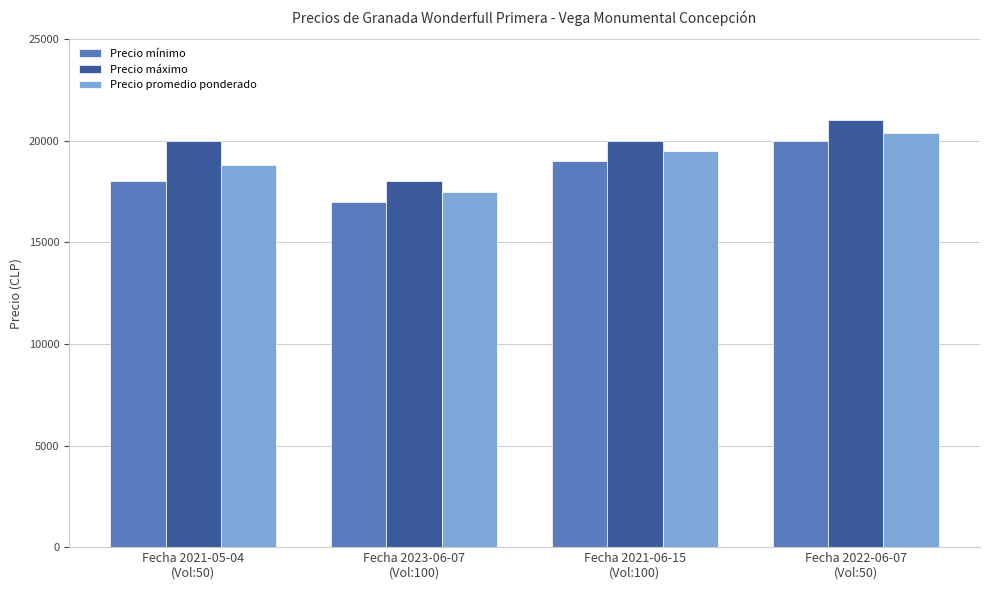

List the labels in order of Precio mínimo value, largest first.

Fecha 2022-06-07
(Vol:50), Fecha 2021-06-15
(Vol:100), Fecha 2021-05-04
(Vol:50), Fecha 2023-06-07
(Vol:100)